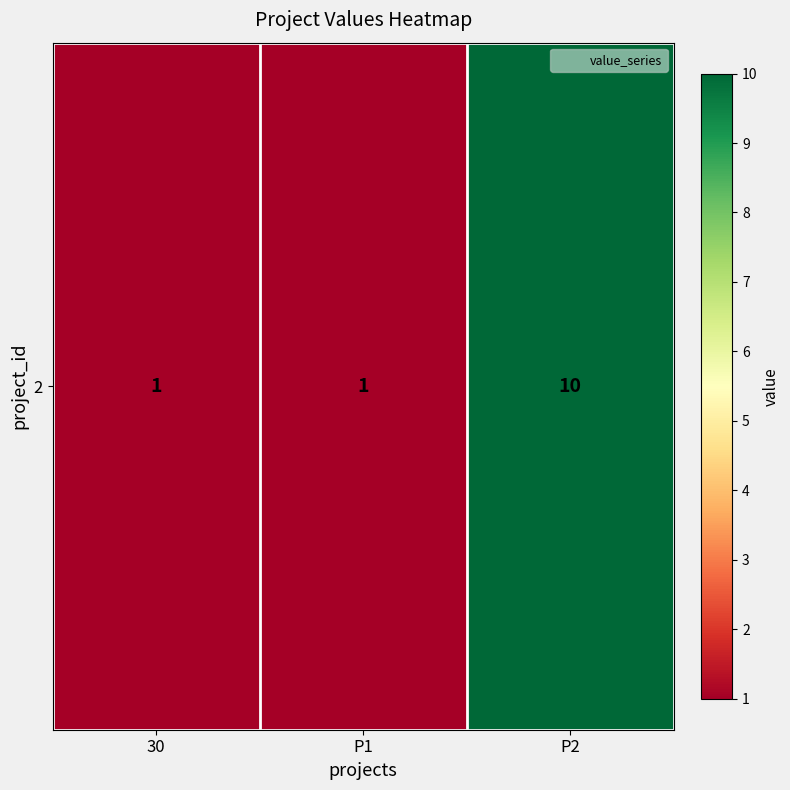

What is the average value?

4